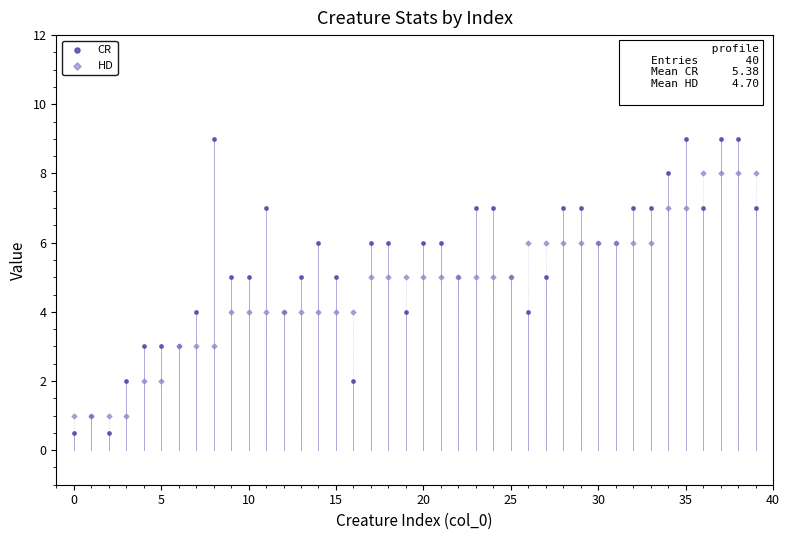

Which series has the widest spread of Y values?

CR